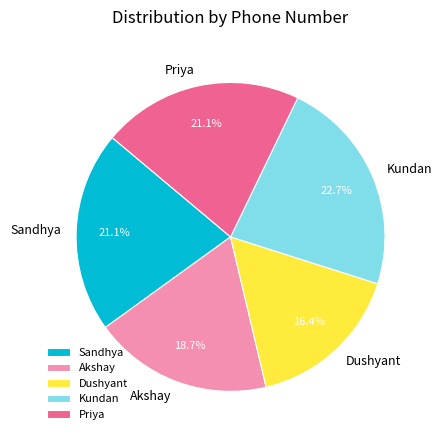

To the nearest percent, what is the combined percentage of Kundan and Dushyant?

39%